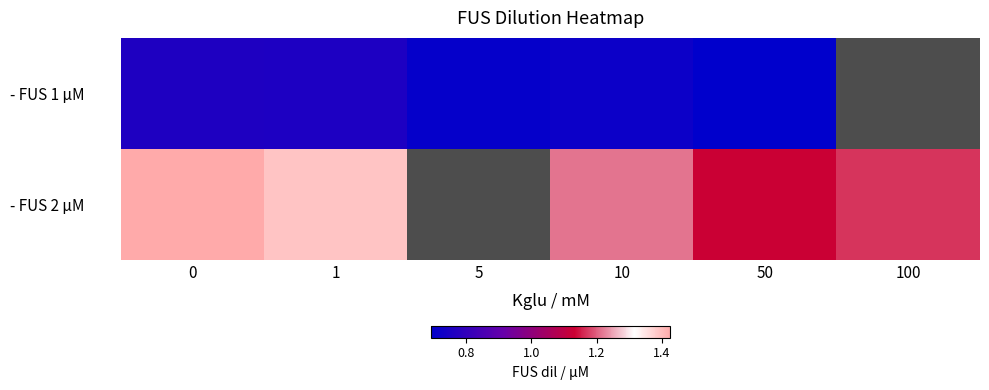

List the labels in order of - FUS 1 µM value, largest first.

0, 1, 10, 50, 100, 5